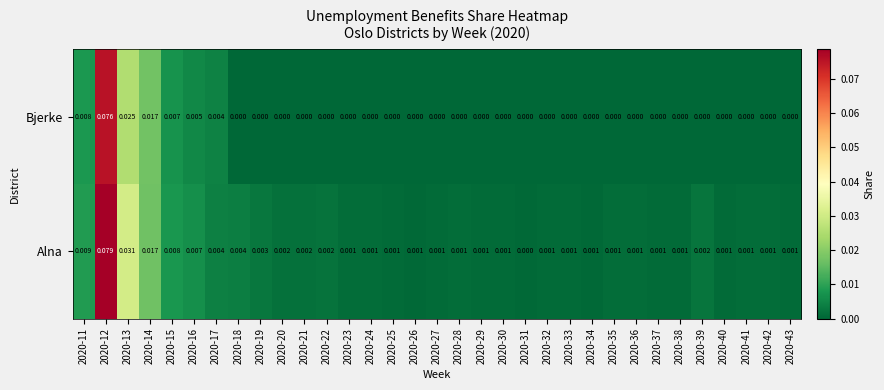

Which series has the largest range (max minus min)?

Alna